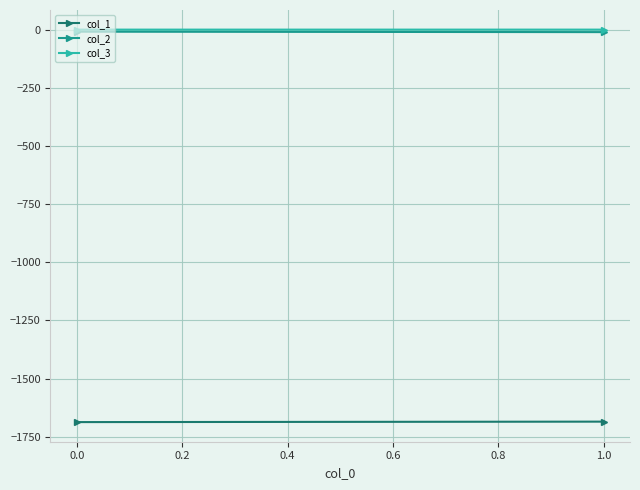

Reading left to right, transcribe all the data shown in this chart.

col_1: -1687.2	-1685.2
col_2: -8.9	-10.8
col_3: -0.1	-0.1